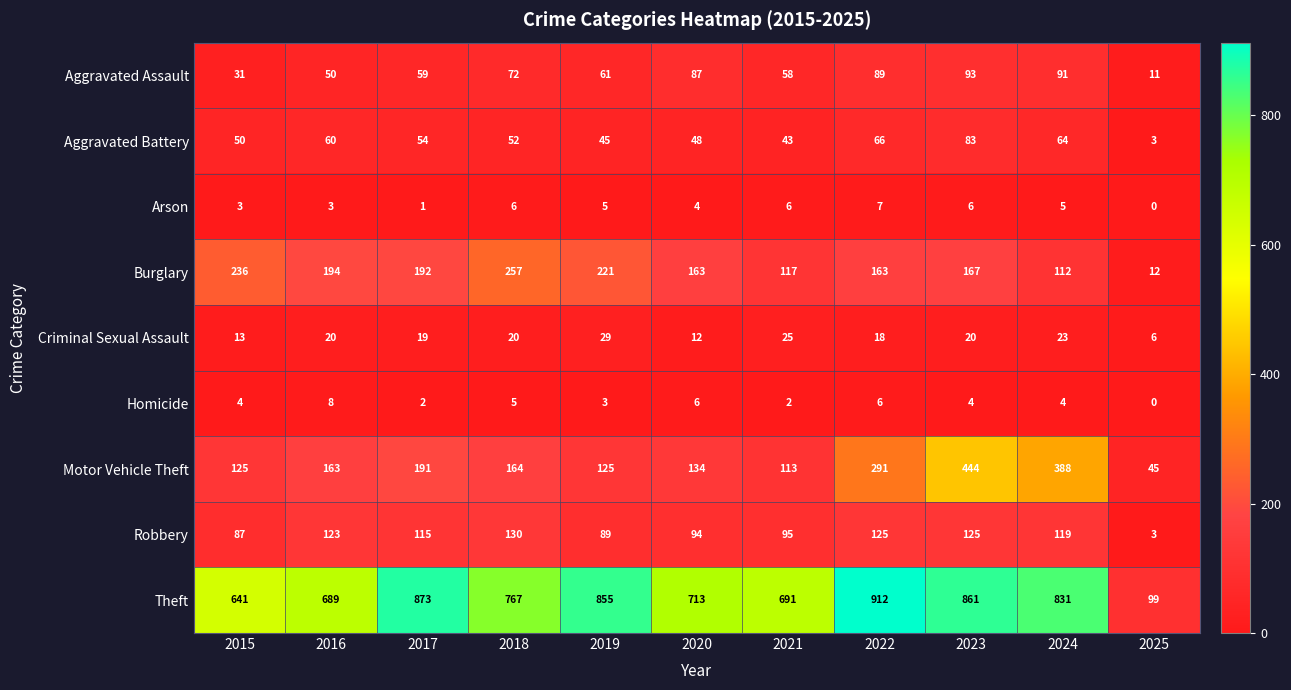

What is the greatest value displayed?

912